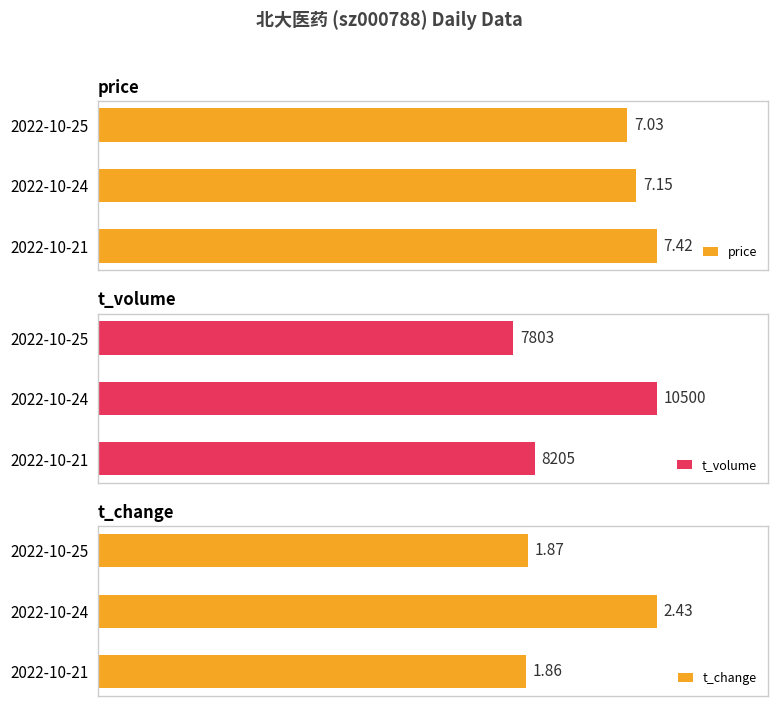

Reading left to right, transcribe all the data shown in this chart.

price: 7.0	7.2	7.4
t_volume: 7803.0	10500.0	8205.0
t_change: 1.9	2.4	1.9